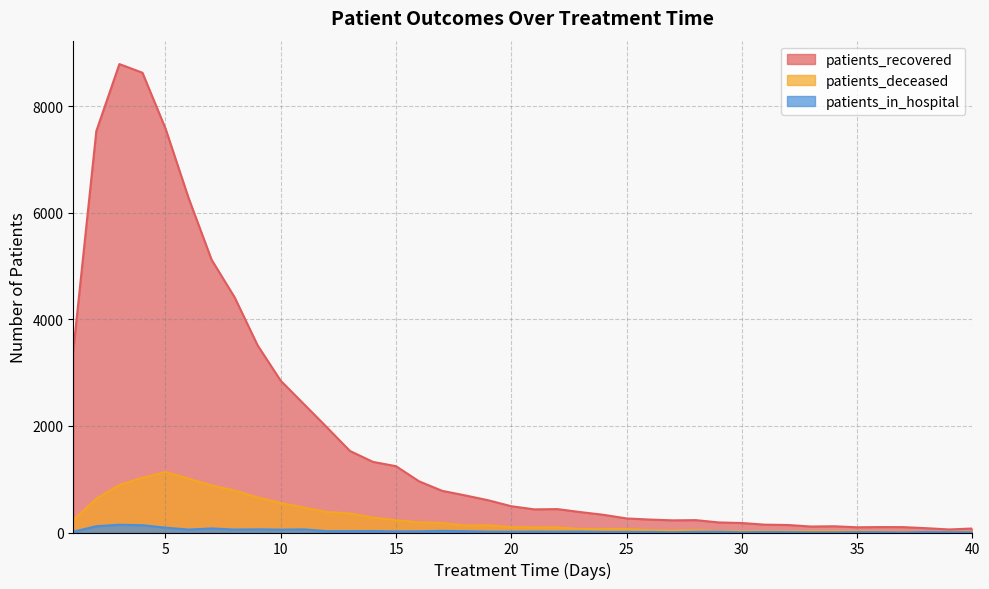

What is the difference between the maximum and minimum values in the patients_recovered series?

8730